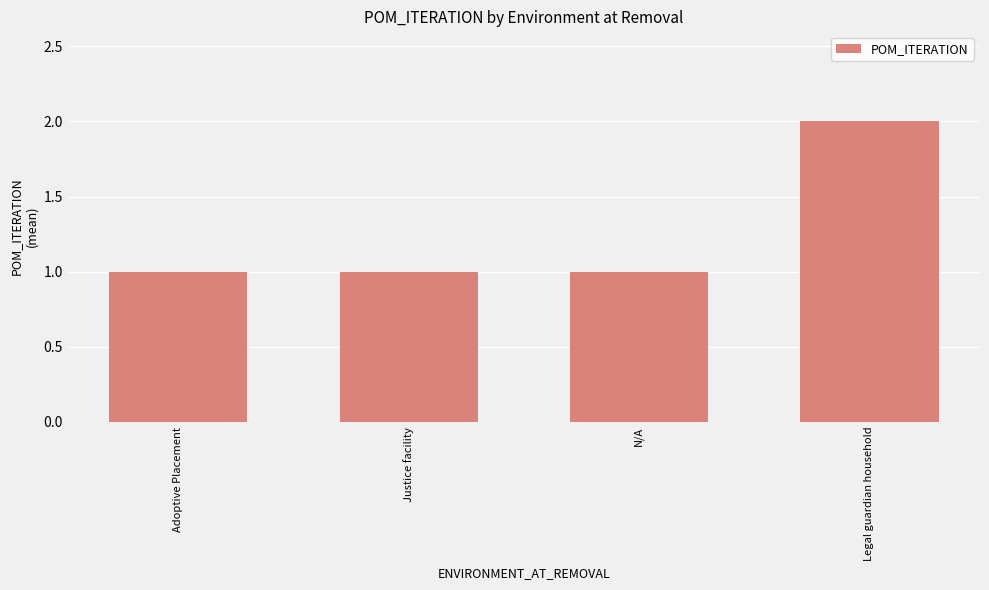

Does the chart contain any negative values?

No